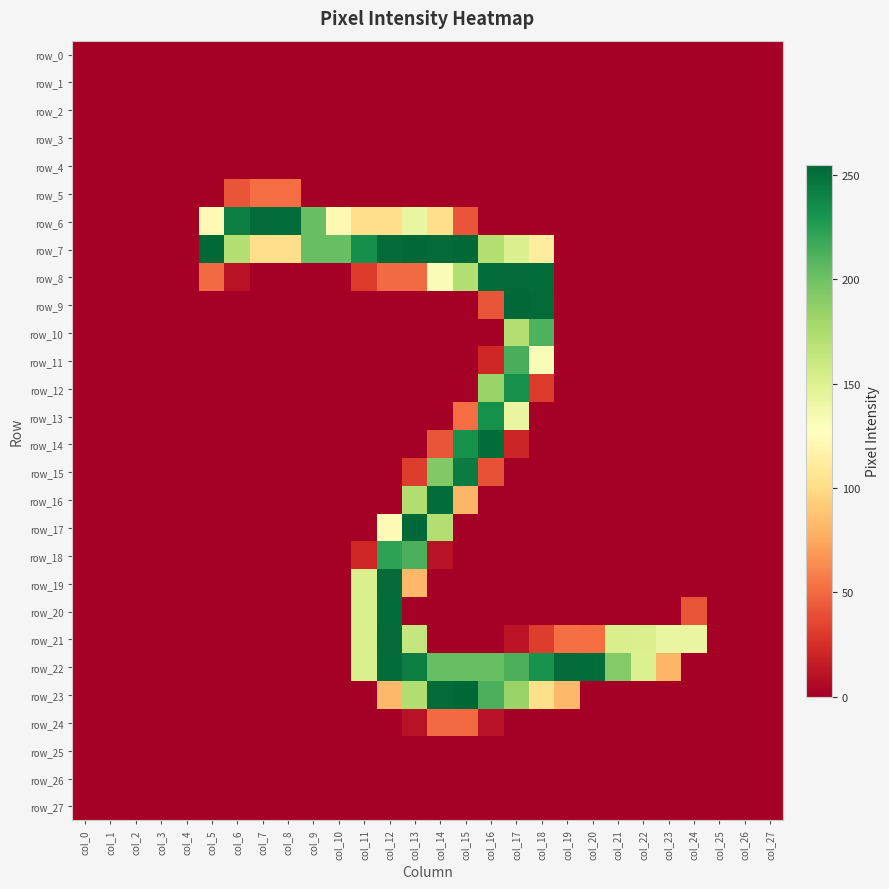

What is the difference between the maximum and minimum values in the row_20 series?

252